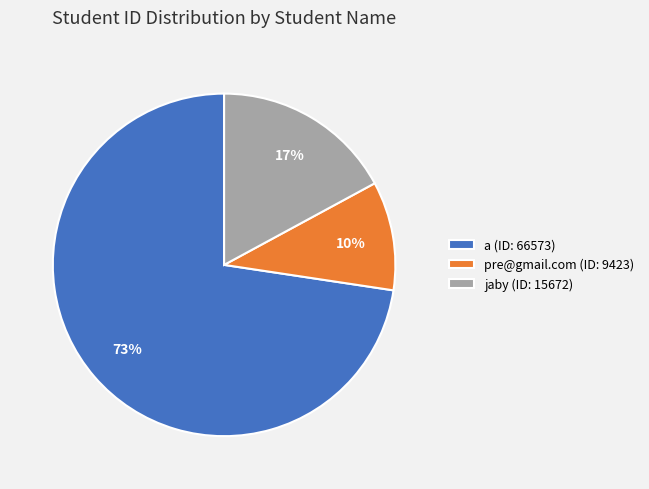

Is there a majority slice in this chart?

Yes